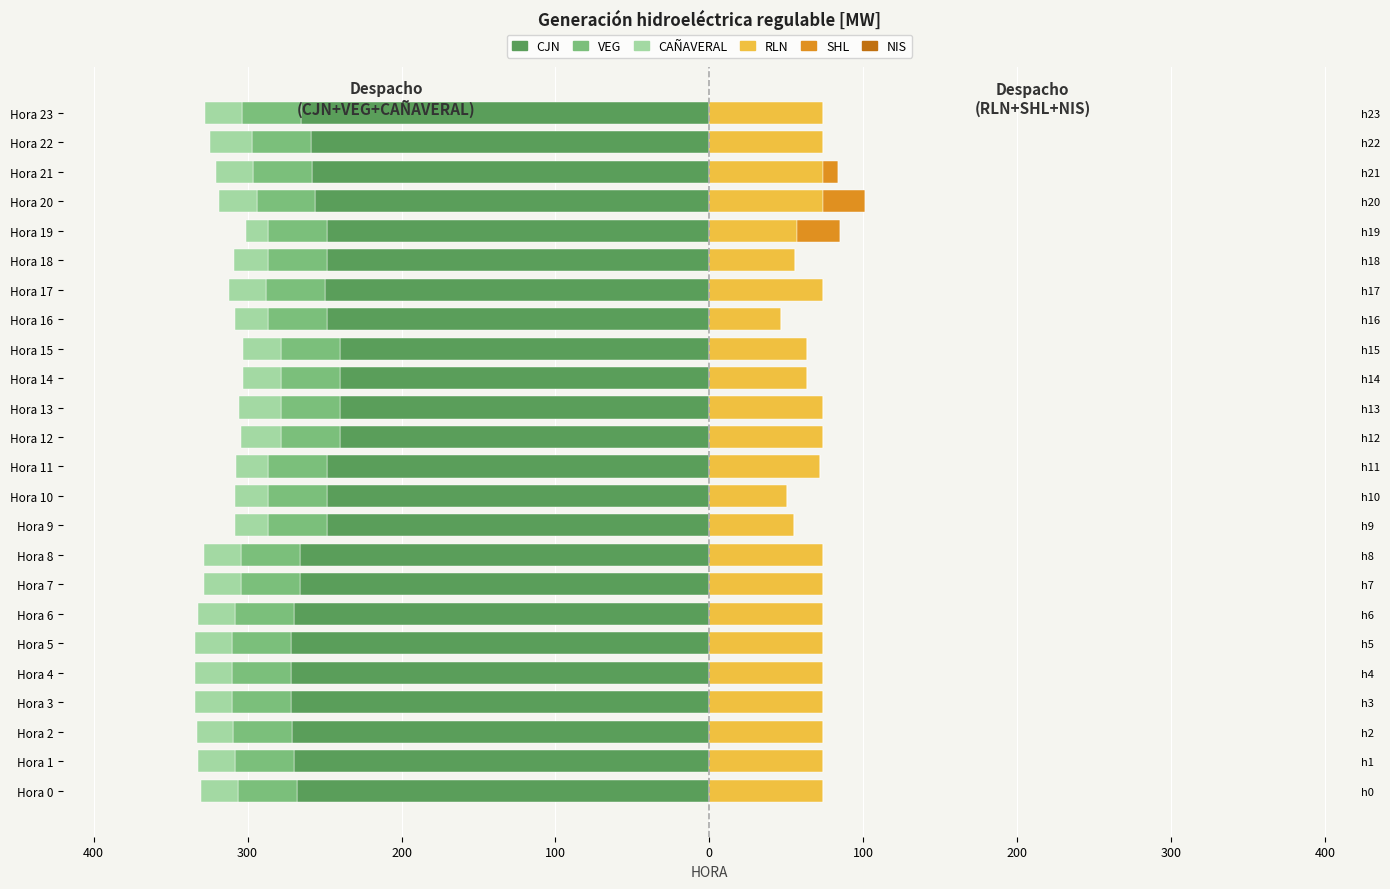

Which series has the widest spread of values?

CJN